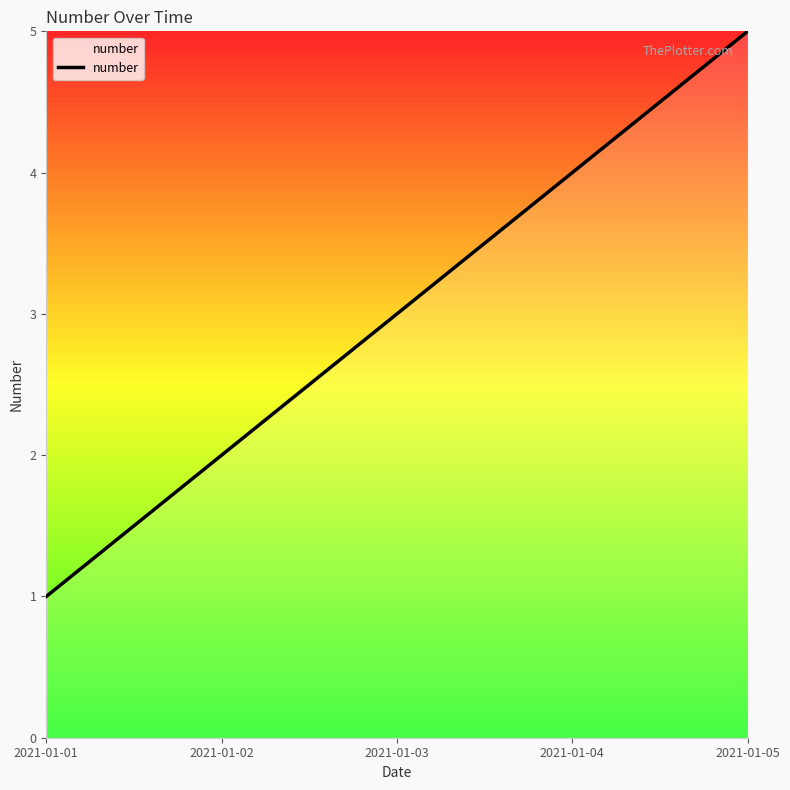

How many categories are shown in the chart?

5